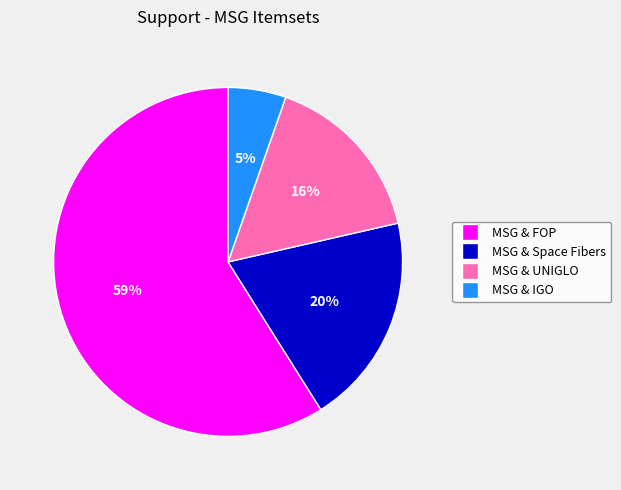

To the nearest percent, what is the difference between the largest and smallest slice percentages?

54%